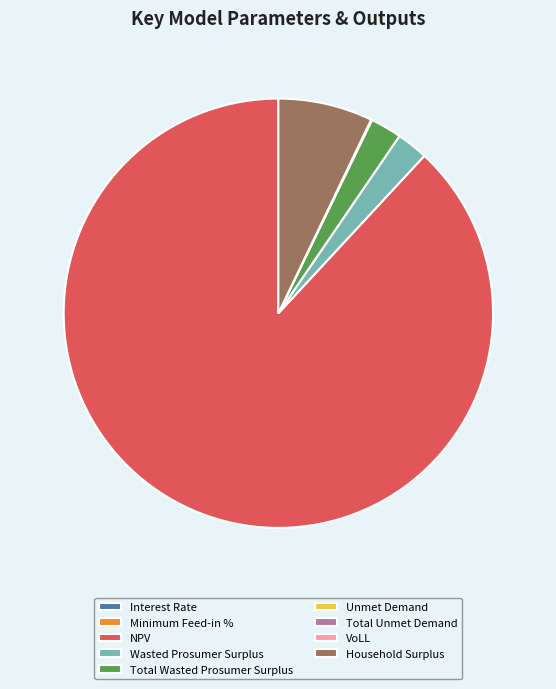

The Total Wasted Prosumer Surplus slice represents 13% of the pie. True or false?

False